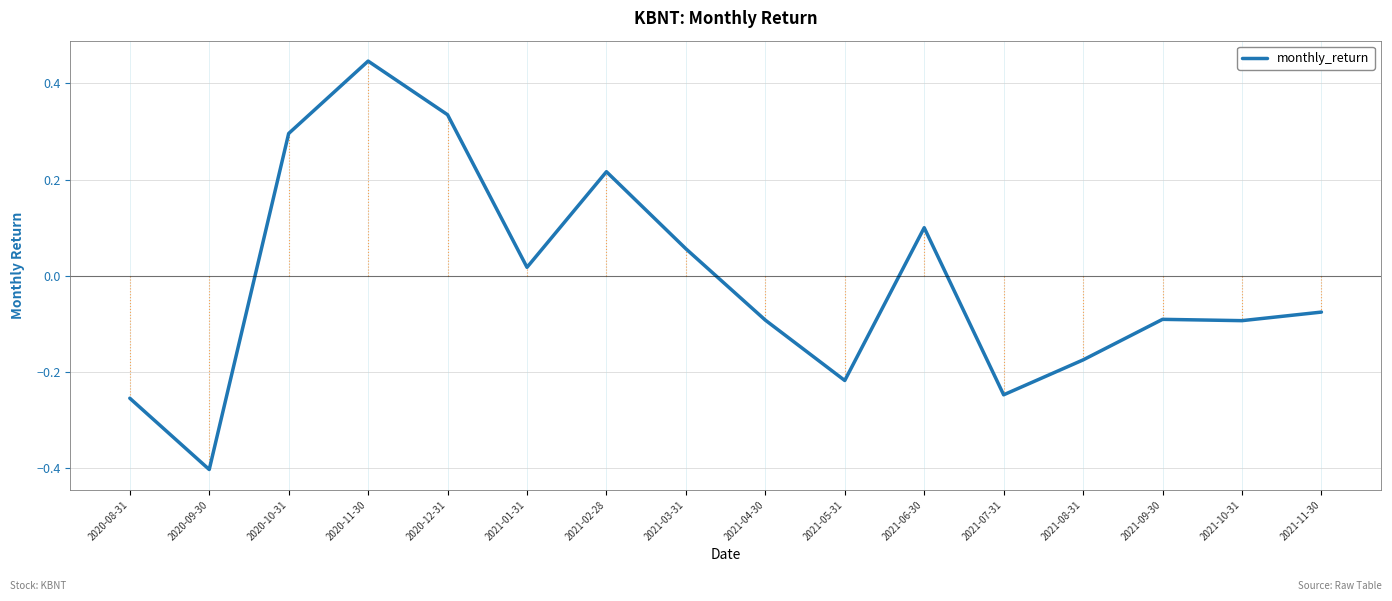

Which has a higher value, 2021-08-31 or 2021-09-30?

2021-09-30